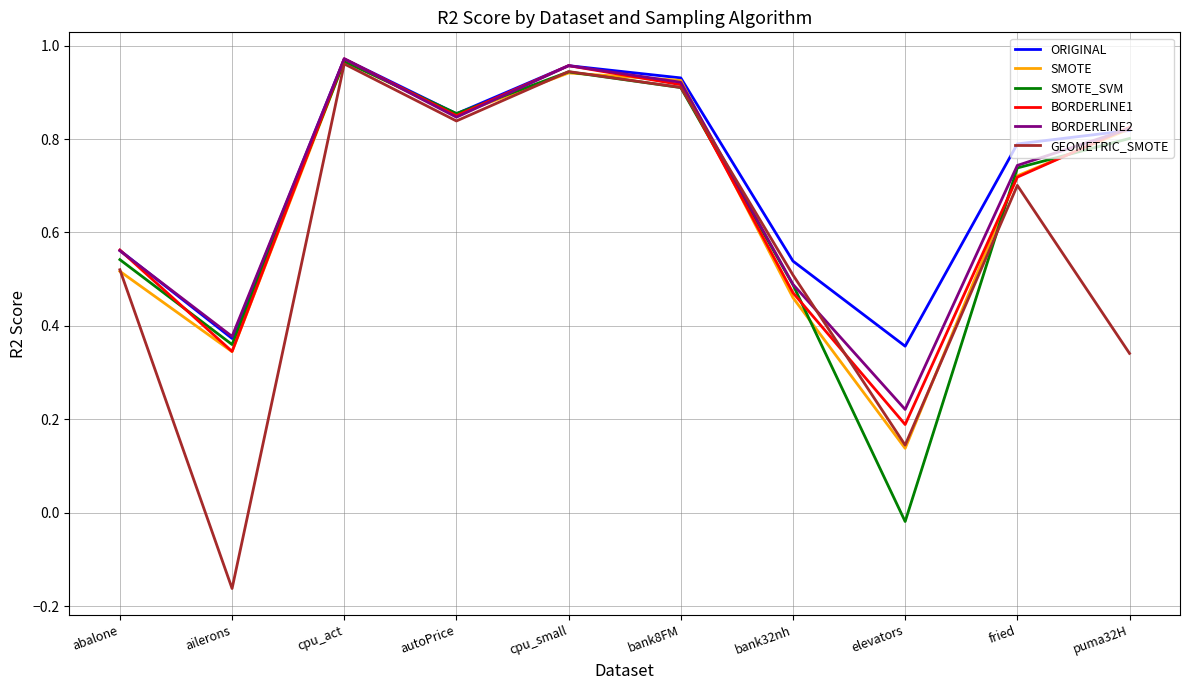

Which category has the highest value across all series?

cpu_act